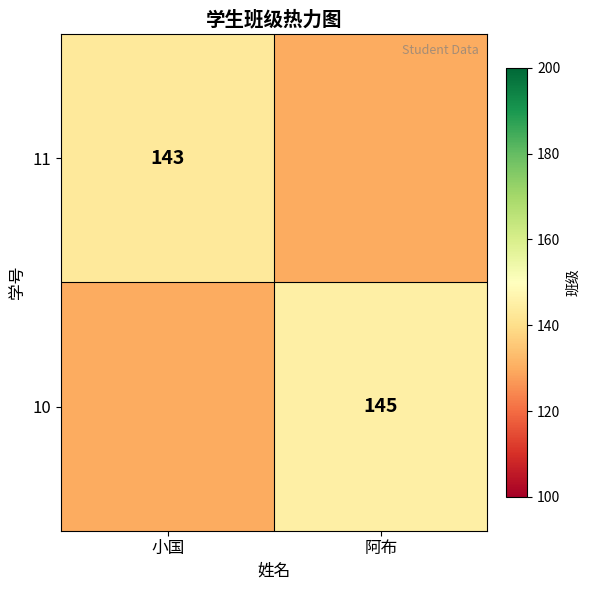

Is the value of 10 at 阿布 greater than the value of 11 at 小国?

Yes